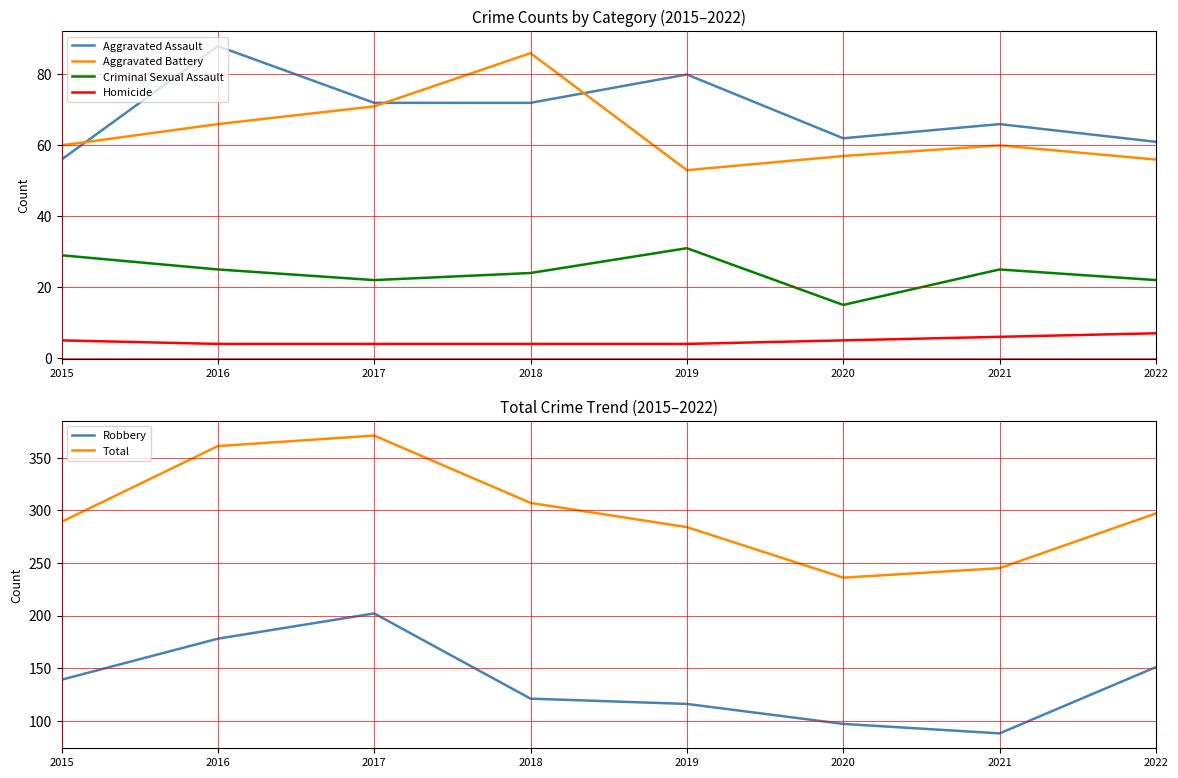

True or false: Homicide and Criminal Sexual Assault cross at least once.

False